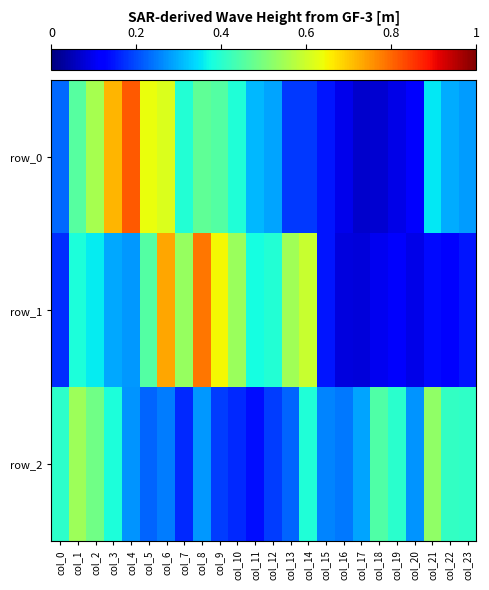

How many series are shown in this chart?

3